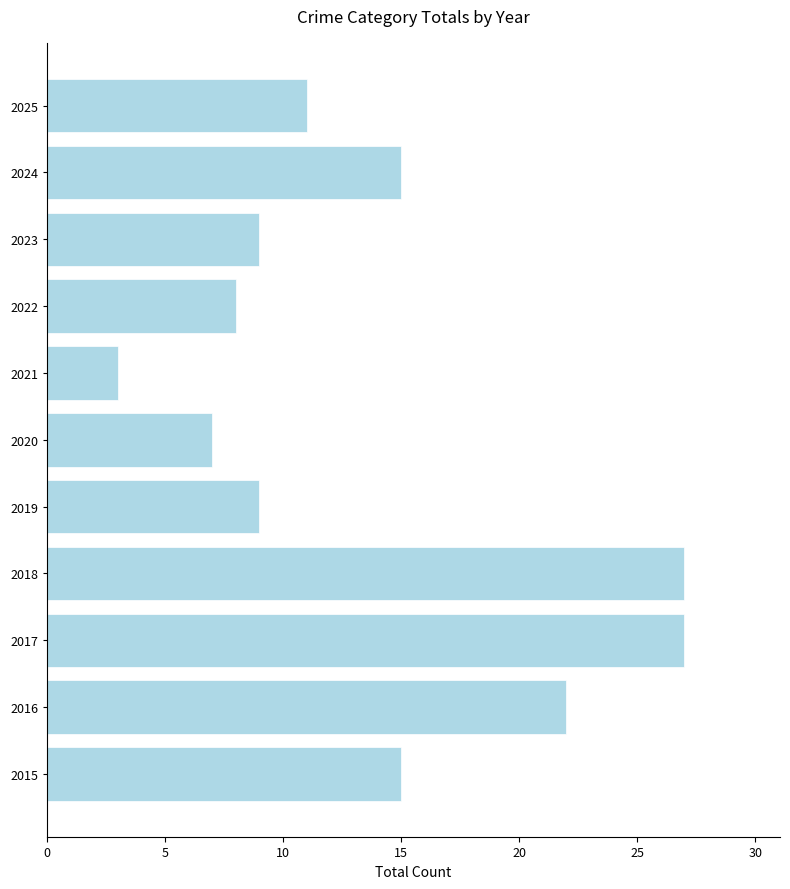

What is the average value?

14